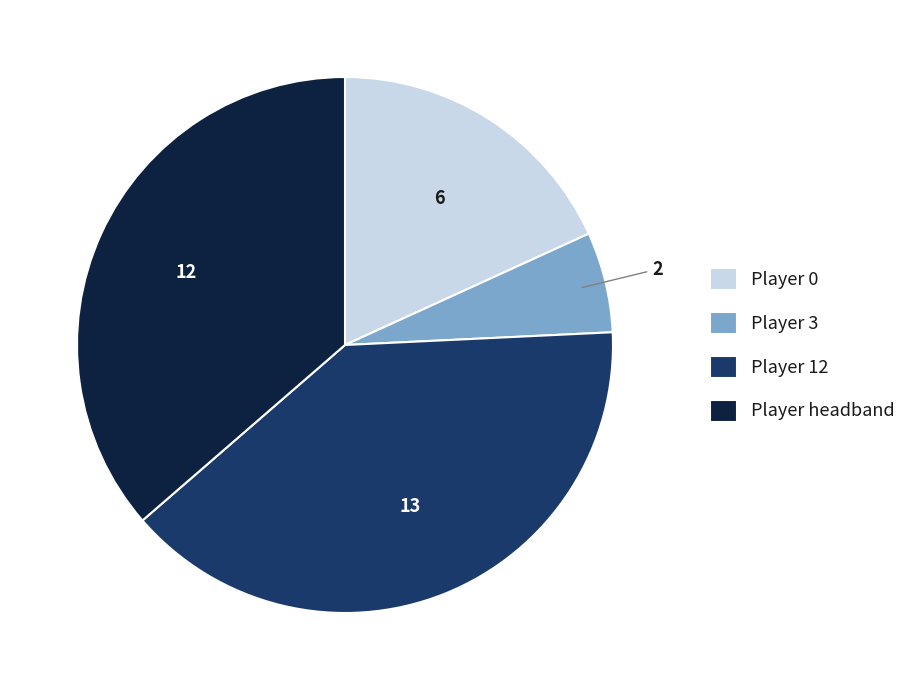

How many segments does this pie chart have?

4